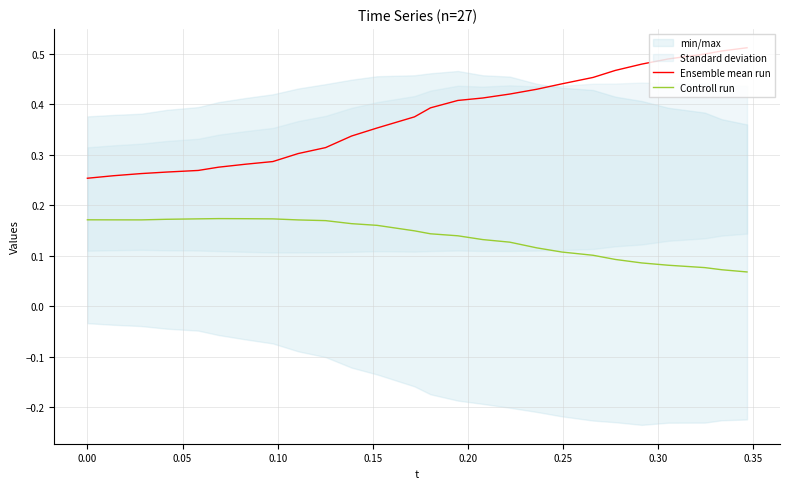

What is the minimum value for Controll run?

0.1